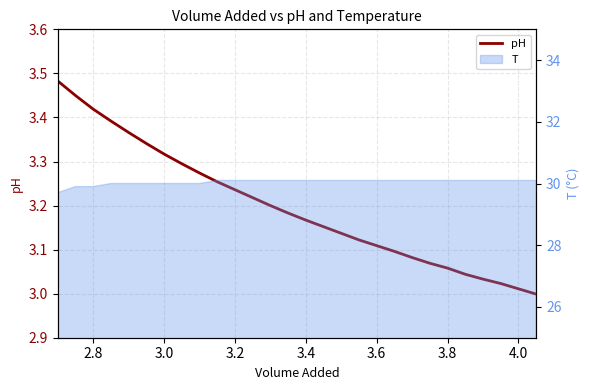

What is the greatest value displayed?

3.5